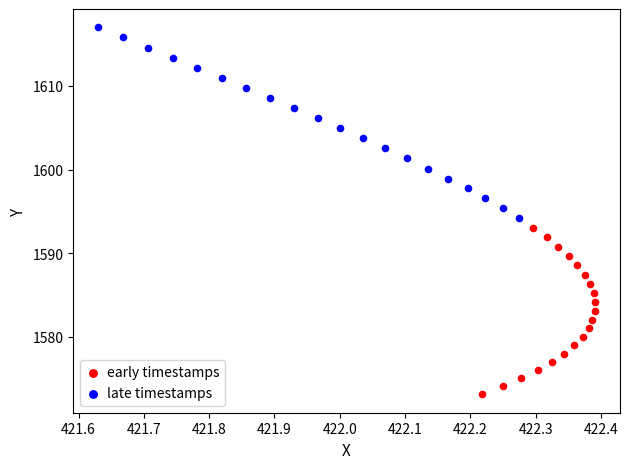

Which series has the largest Y range (max minus min)?

late timestamps